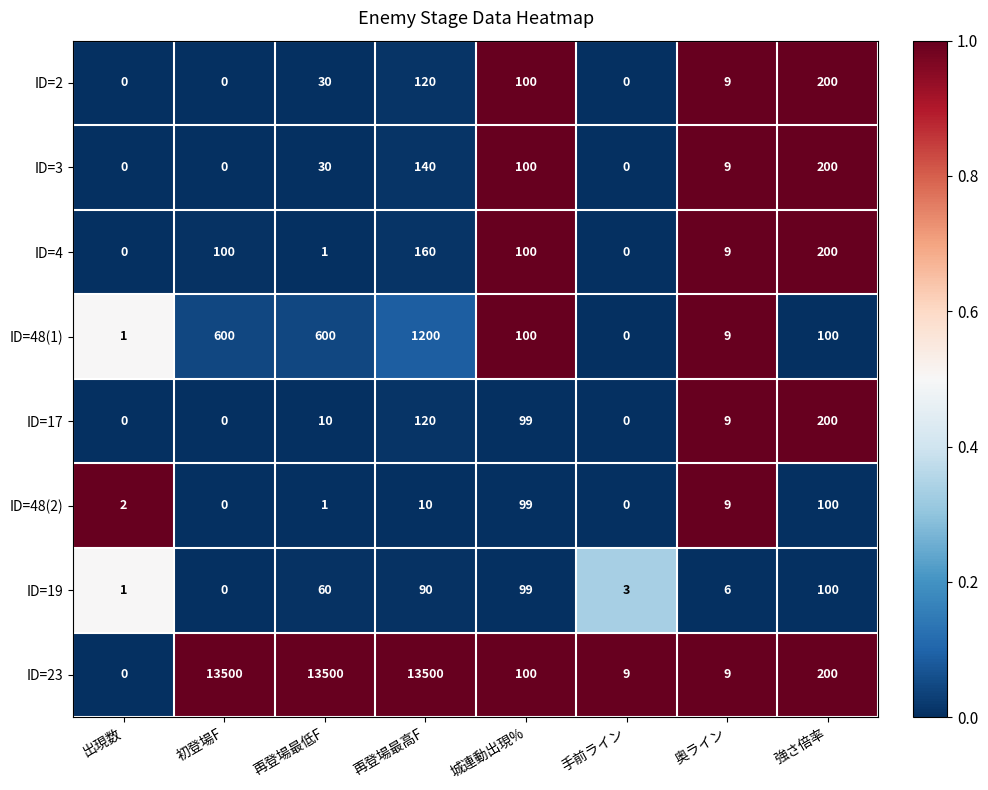

What is the difference between the maximum and minimum values in the ID=19 series?

100